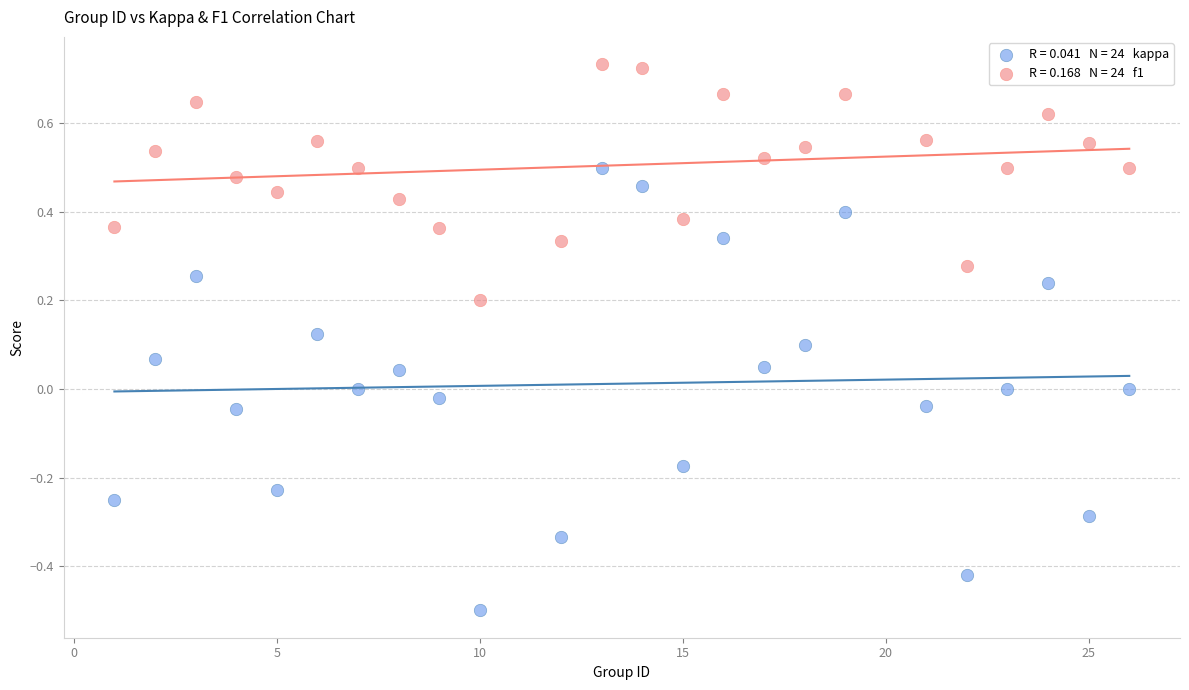

Across all data points, what is the range of Y values (max minus min)?

1.2